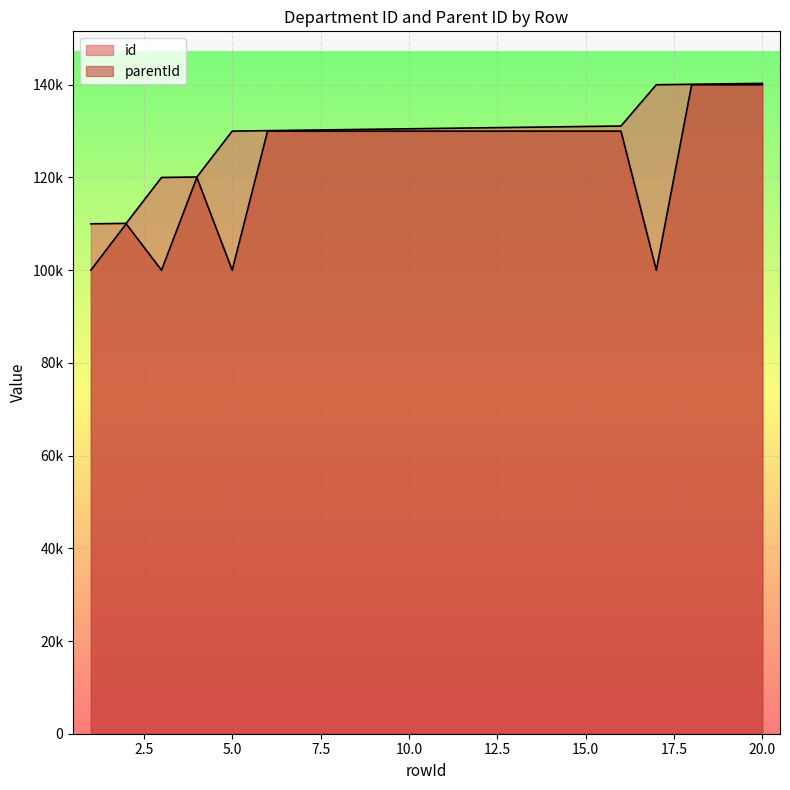

What is the difference between the id values at 2 and 20?

30200